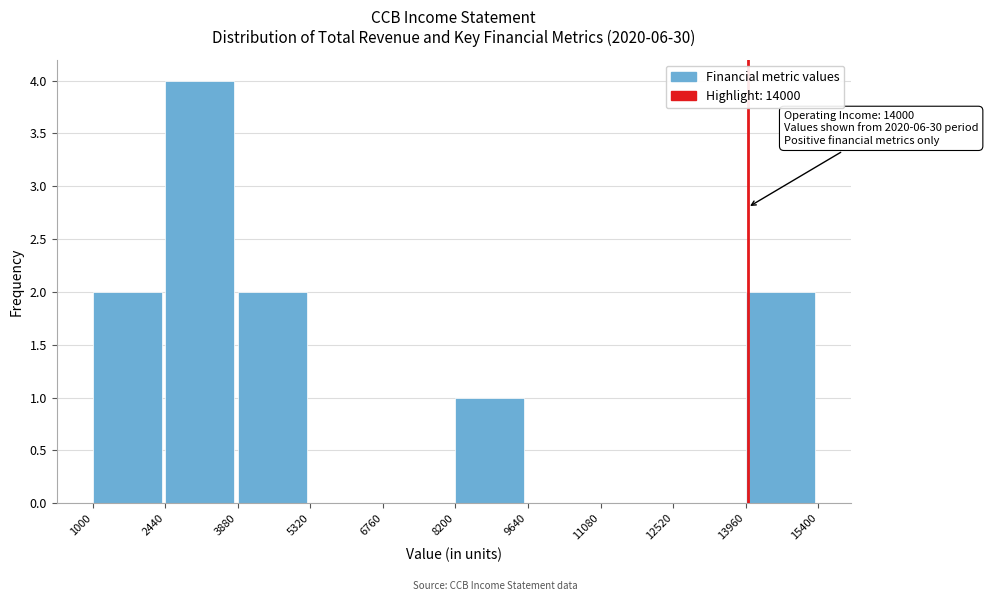

Which range on the x-axis has the tallest bar?

2440 to 3880